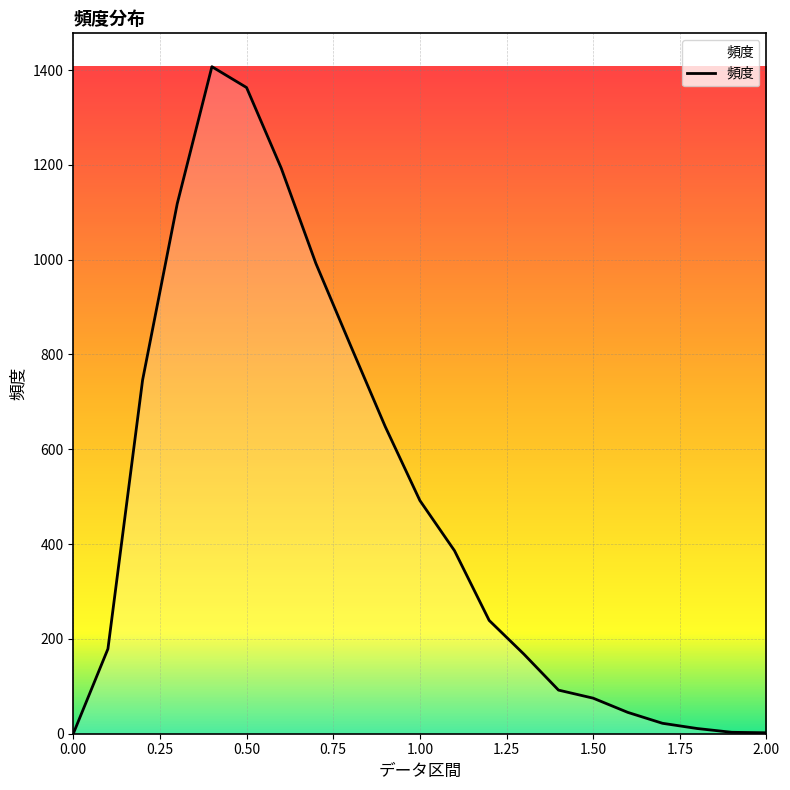

What is the difference between the maximum and minimum values?

1407